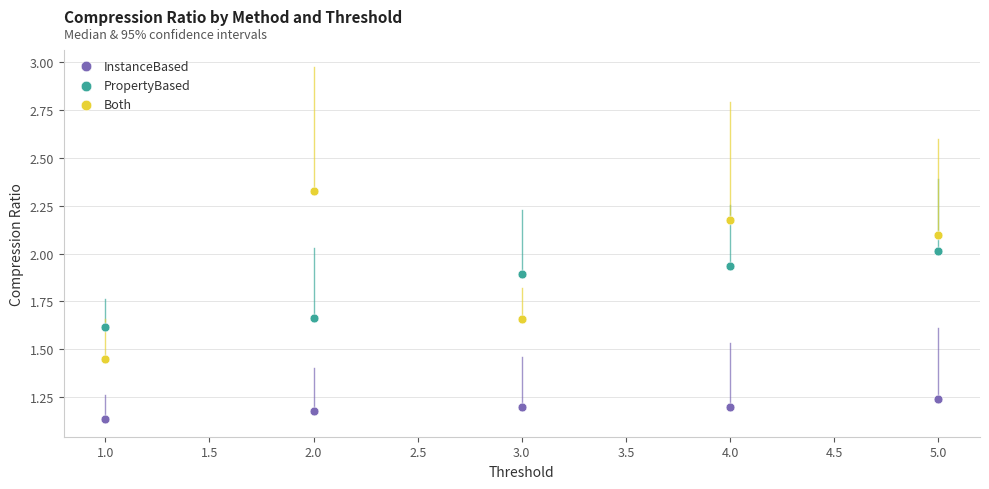

What are all the series names shown in the legend?

InstanceBased, PropertyBased, Both